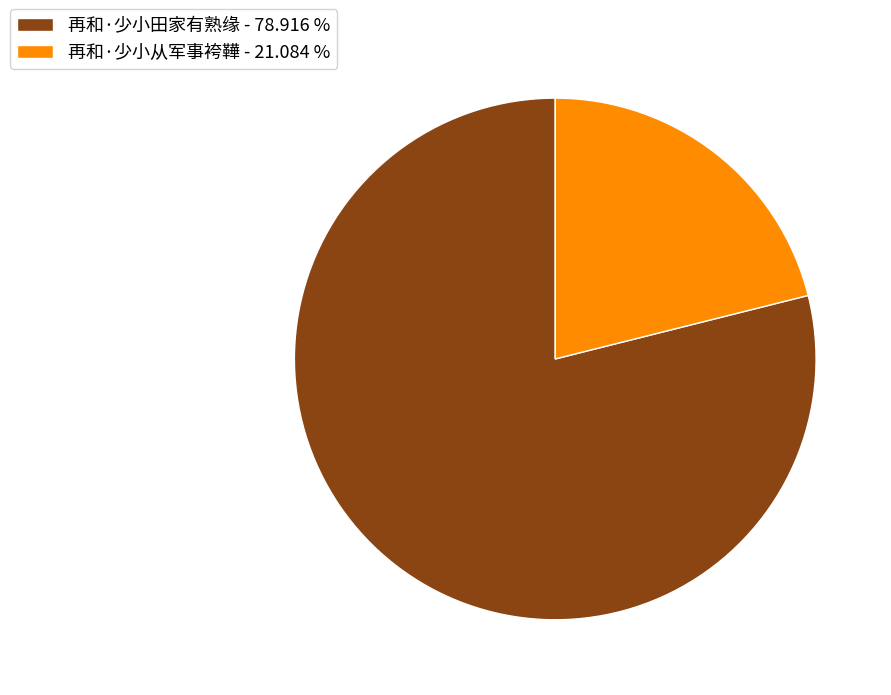

How many slices are in this pie chart?

2